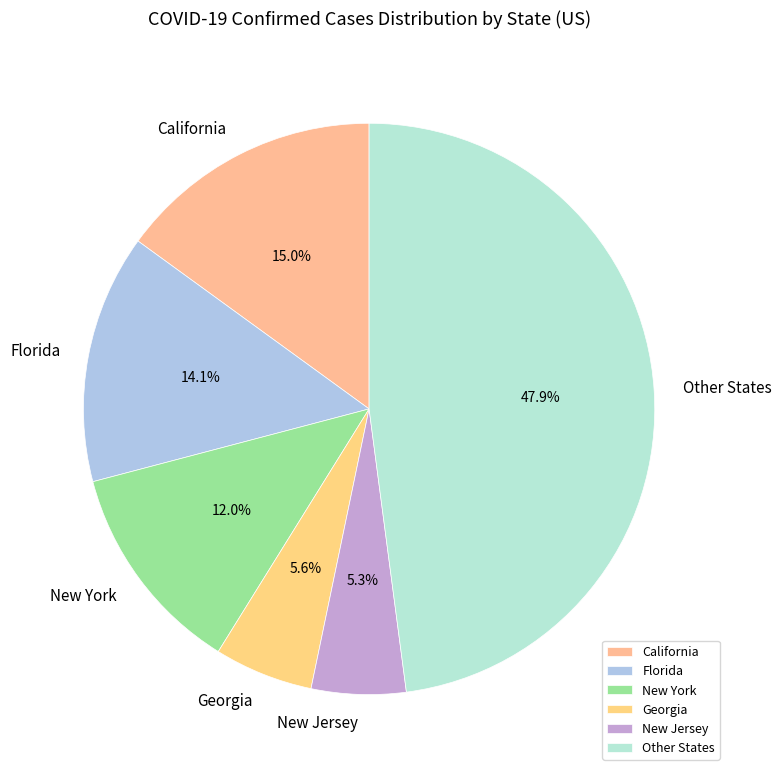

Between Other States and Florida, which is larger?

Other States